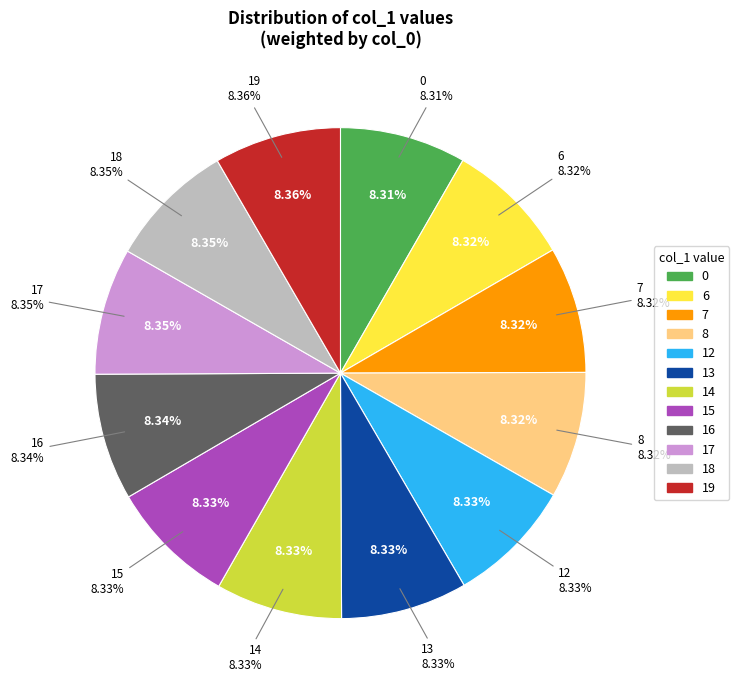

The 7 slice represents 8% of the pie. True or false?

True